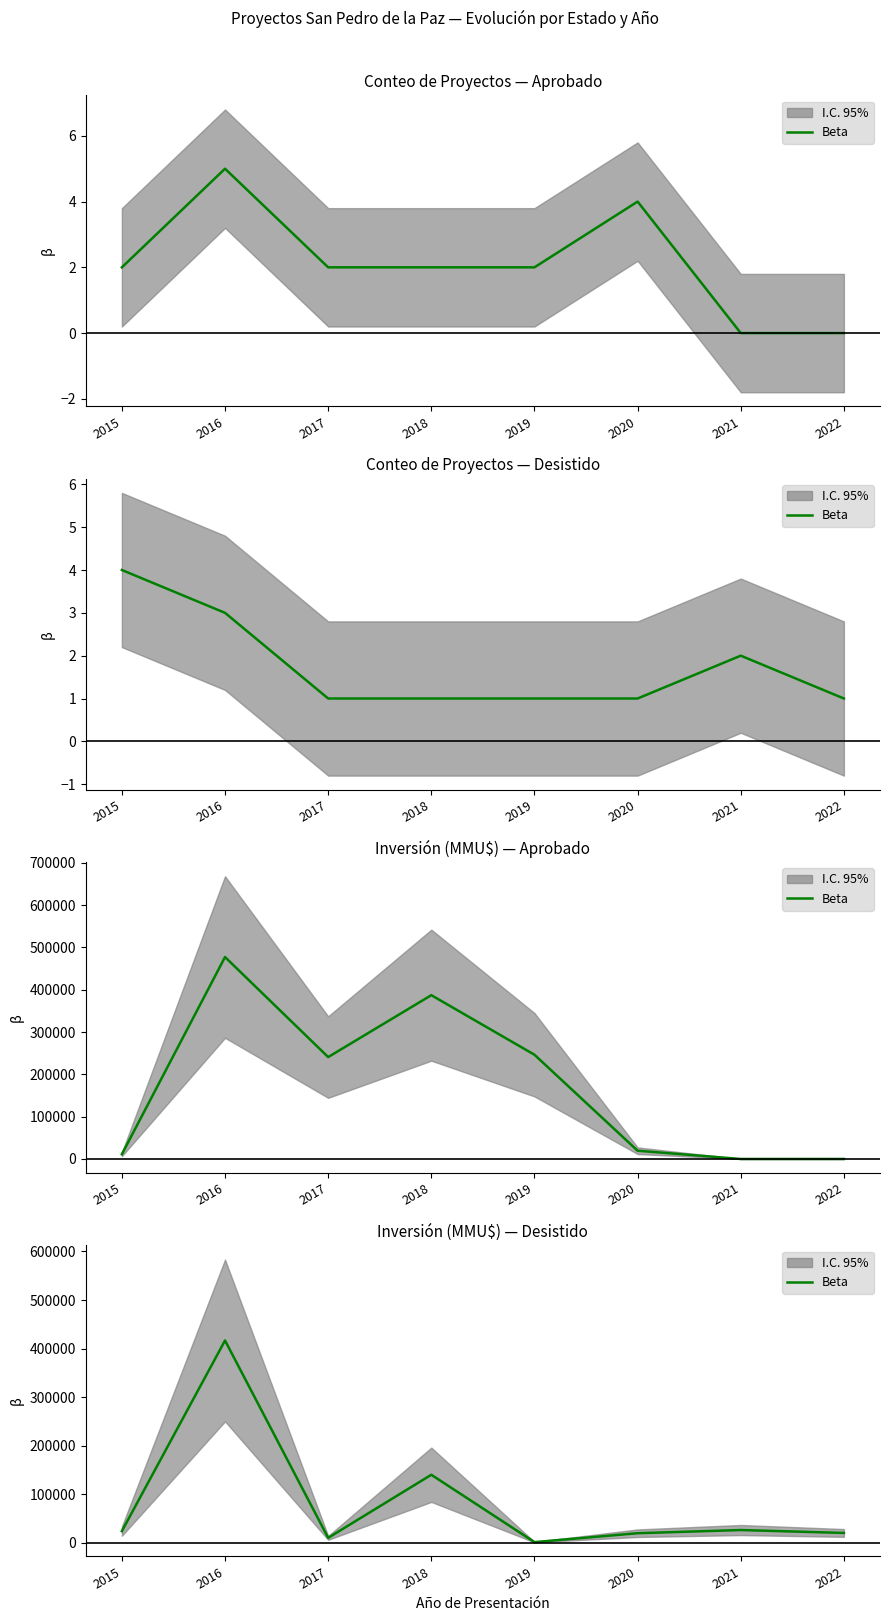

List the labels in order of value, largest first.

2016, 2018, 2021, 2015, 2022, 2020, 2017, 2019